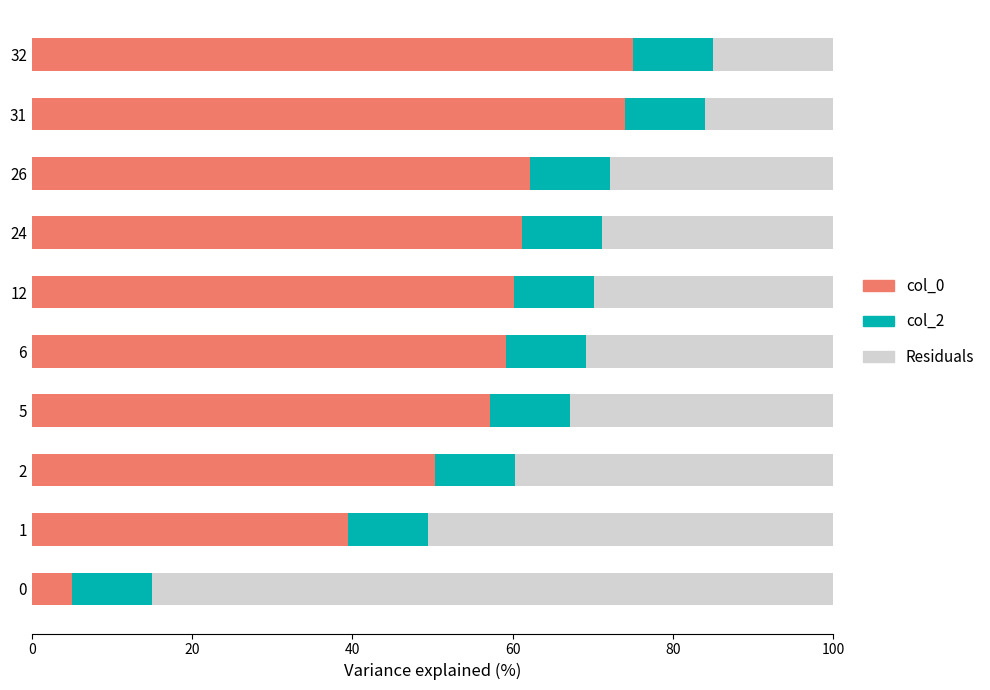

What is the maximum value for col_0?

75.0